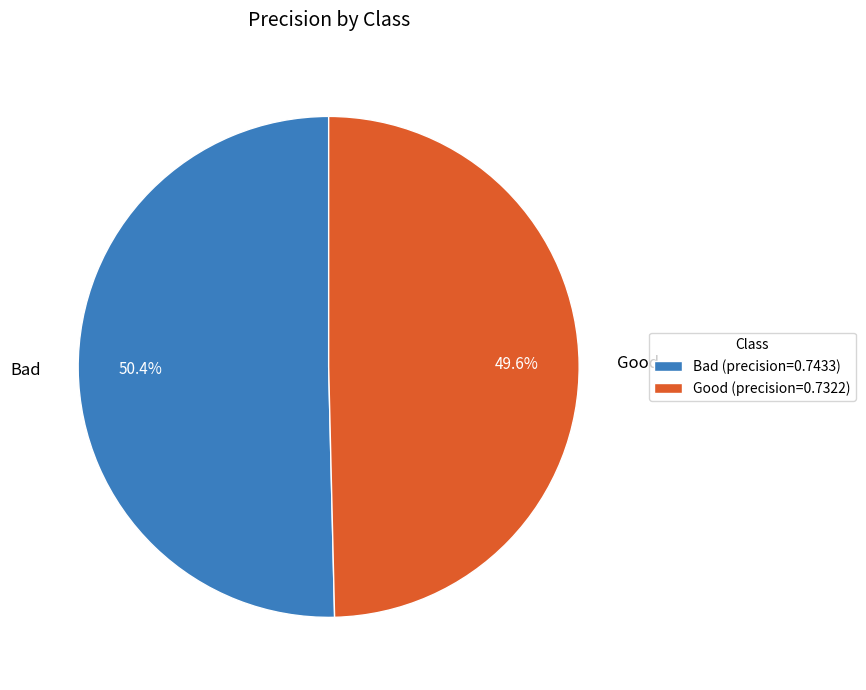

To the nearest percent, what is the combined percentage of Bad and Good?

100%